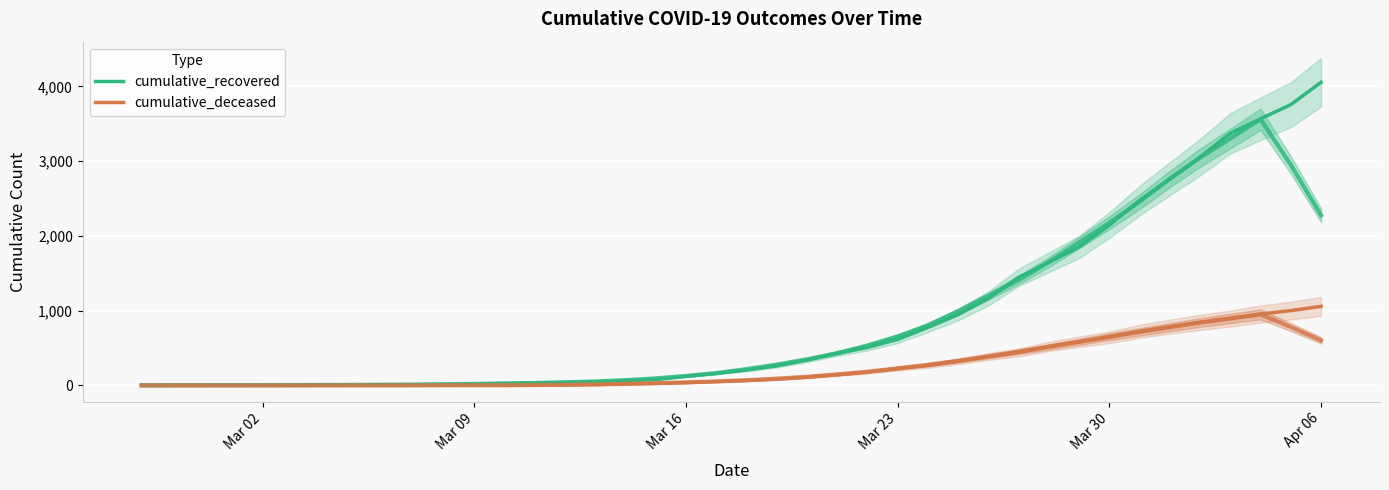

Rank the series by their average value, from highest to lowest.

cumulative_recovered, cumulative_deceased